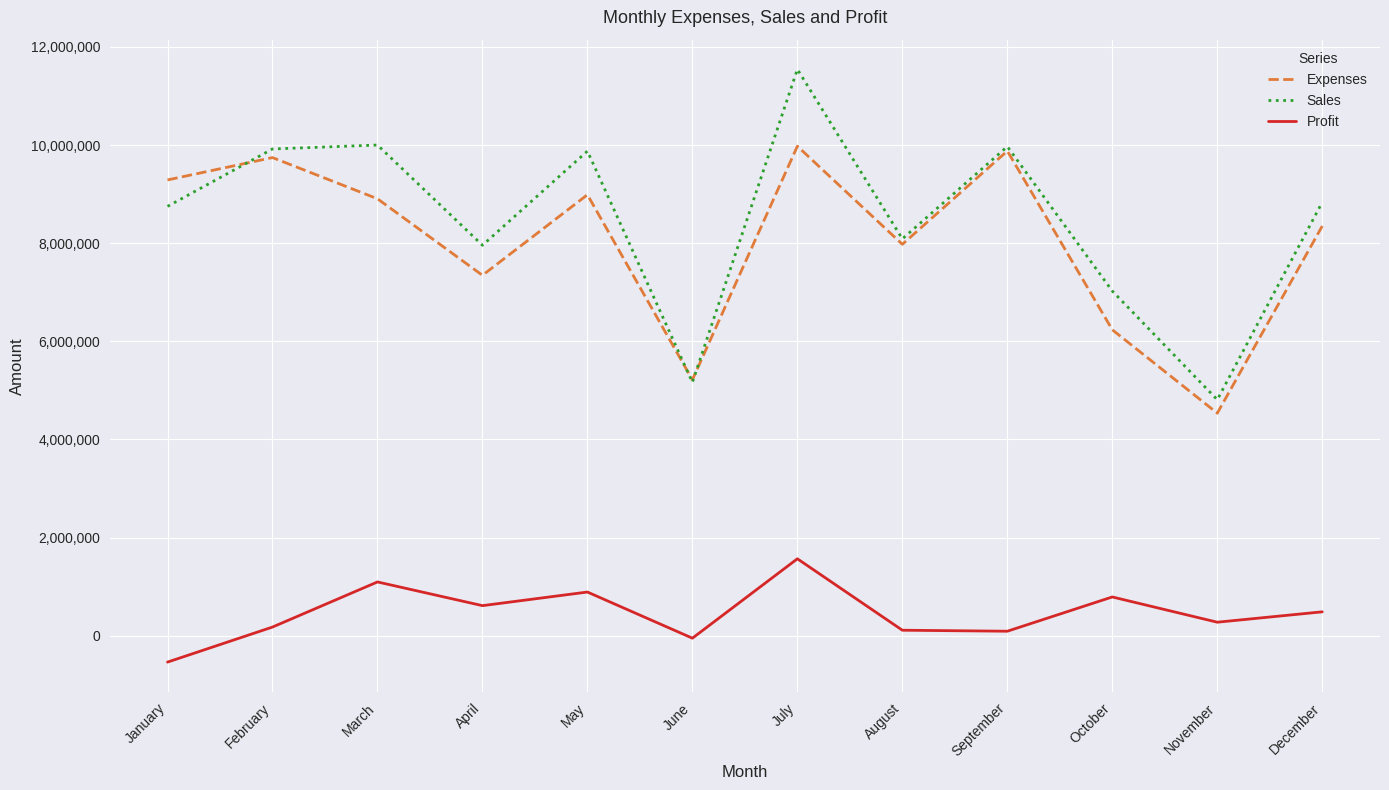

Which series ends up on top after the final intersection of Sales and Expenses?

Sales